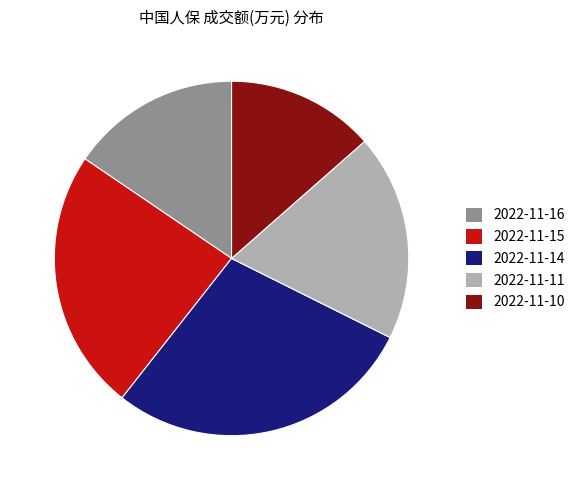

Is the sum of 2022-11-15 and 2022-11-10 greater than half?

No